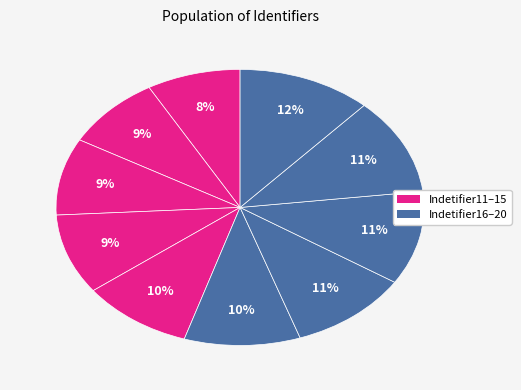

To the nearest percent, what is the difference between the largest and smallest slice percentages?

4%